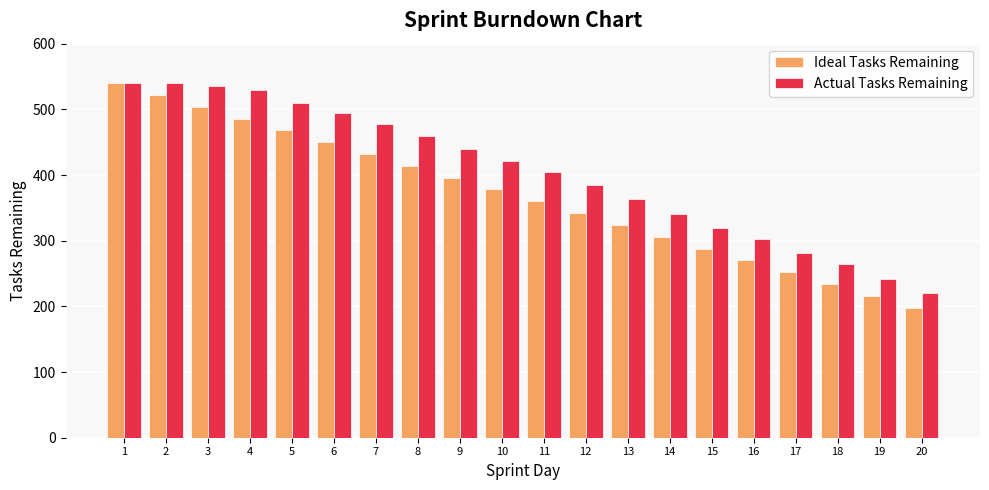

What is the average value of the Ideal Tasks Remaining series?

369